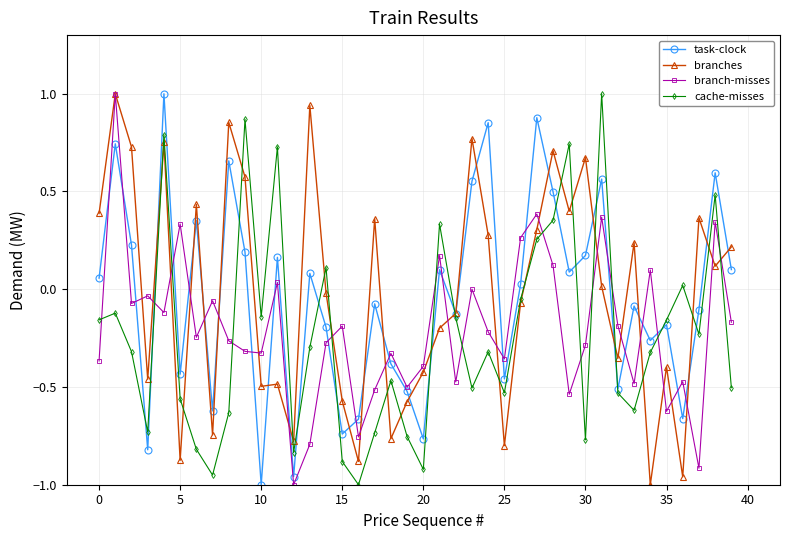

True or false: branches has more than 0 points higher than both neighbors.

True